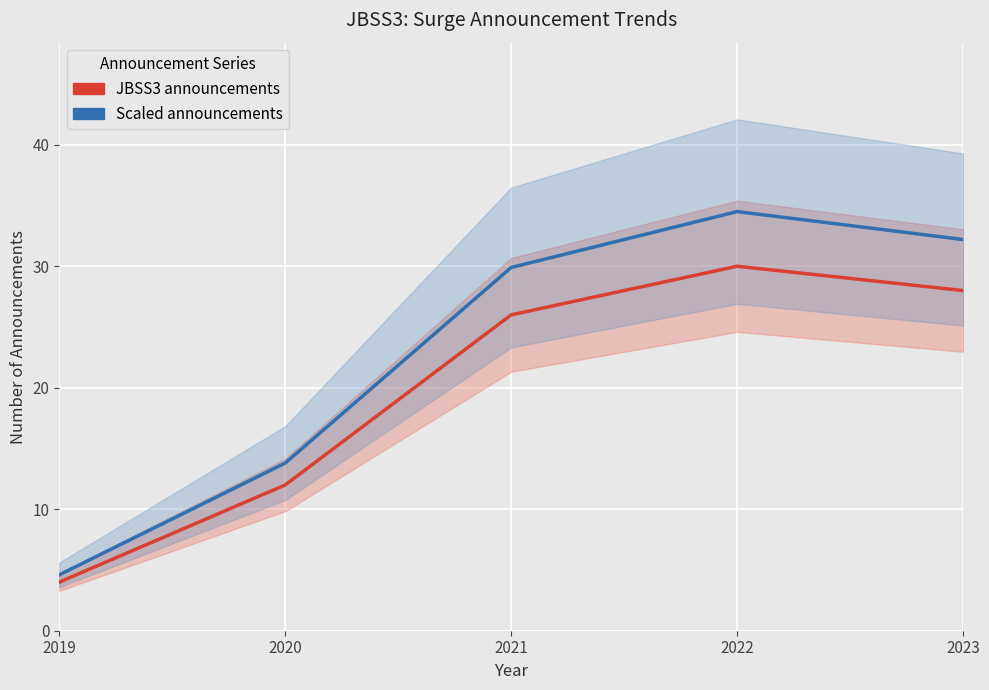

At which label is Scaled announcements closest to 19?

2020